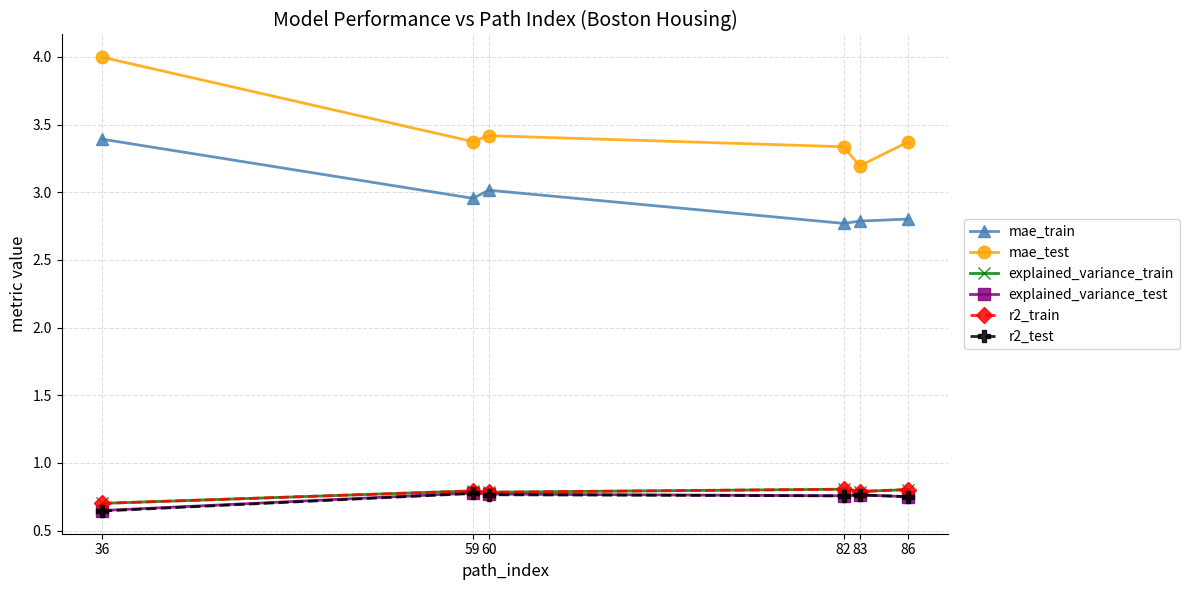

What is the sum of all explained_variance_train values?

4.7